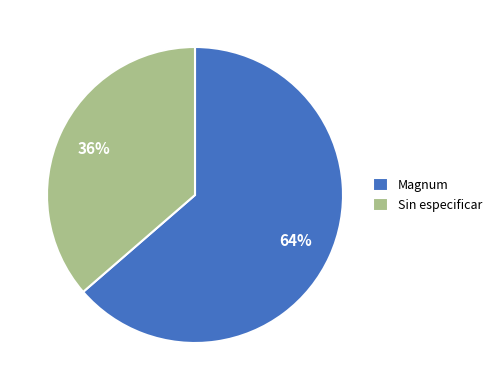

How many segments does this pie chart have?

2